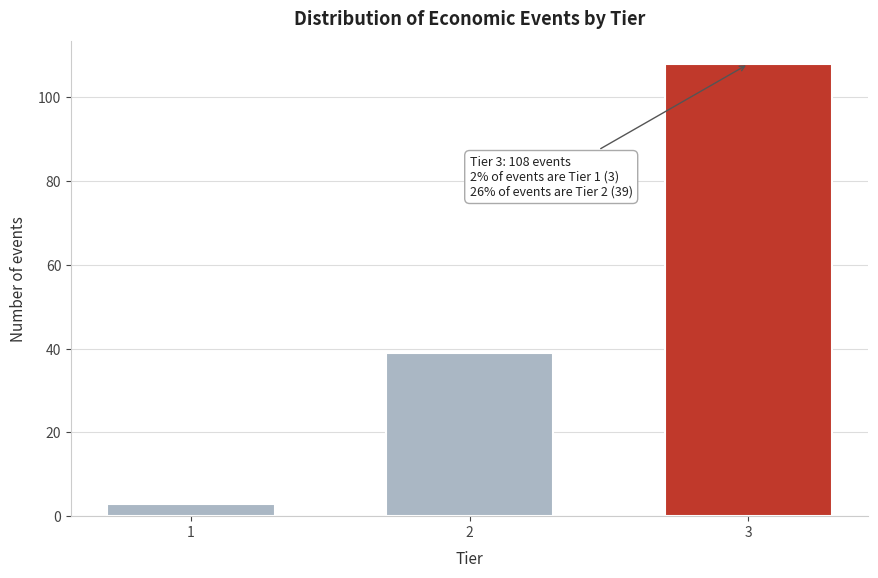

Reading right to left, list all the values displayed in this chart.

3=108	2=39	1=3